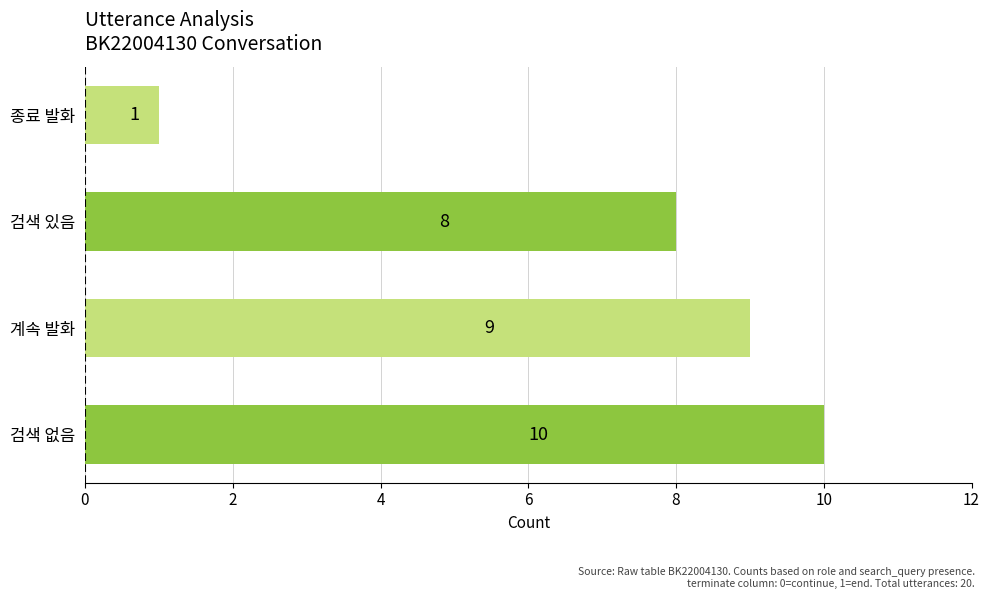

What is the change in value from 계속 발화 to 종료 발화?

-8